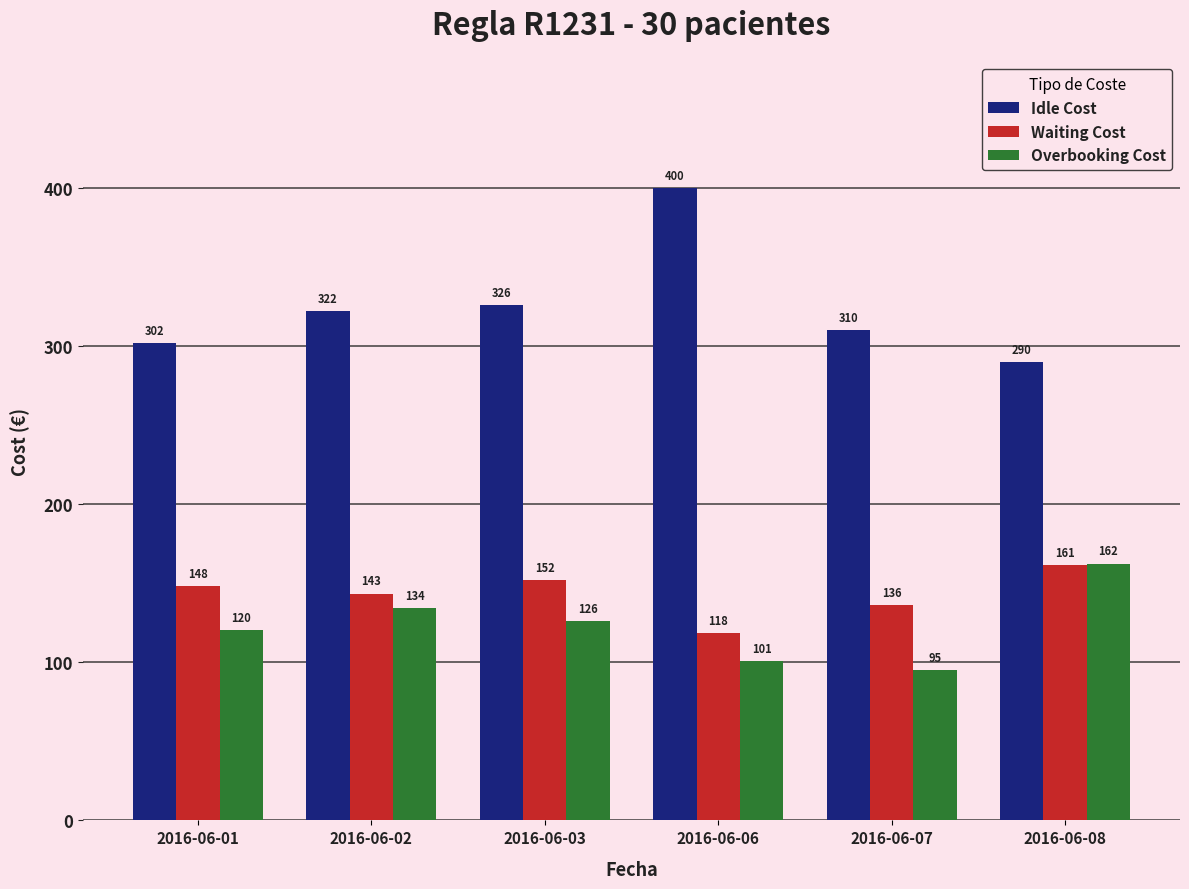

What is the value of the Overbooking Cost bar at the 4th from the left?

100.8